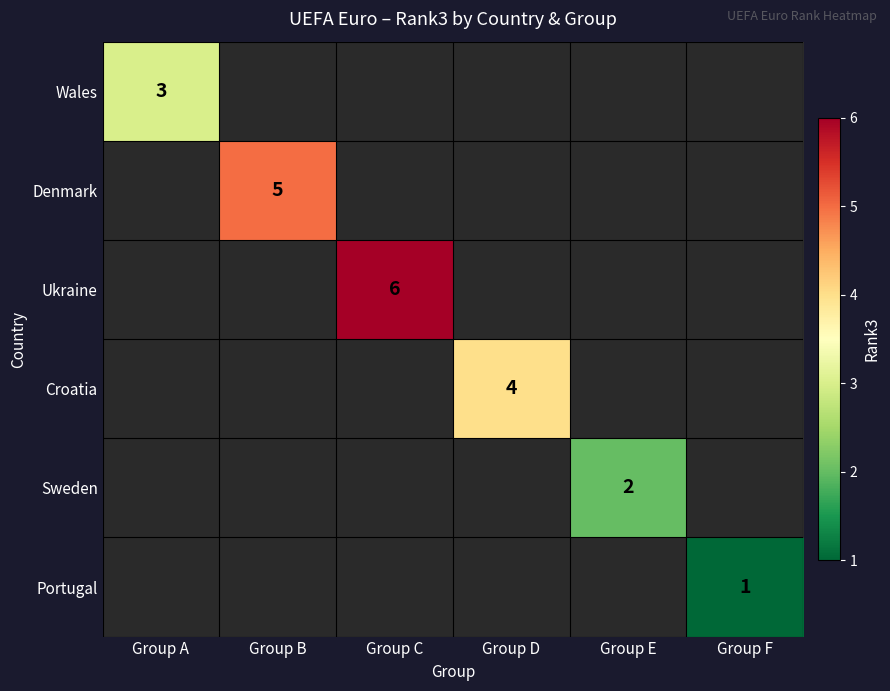

True or false: Portugal has a value of 2 at Group F.

False